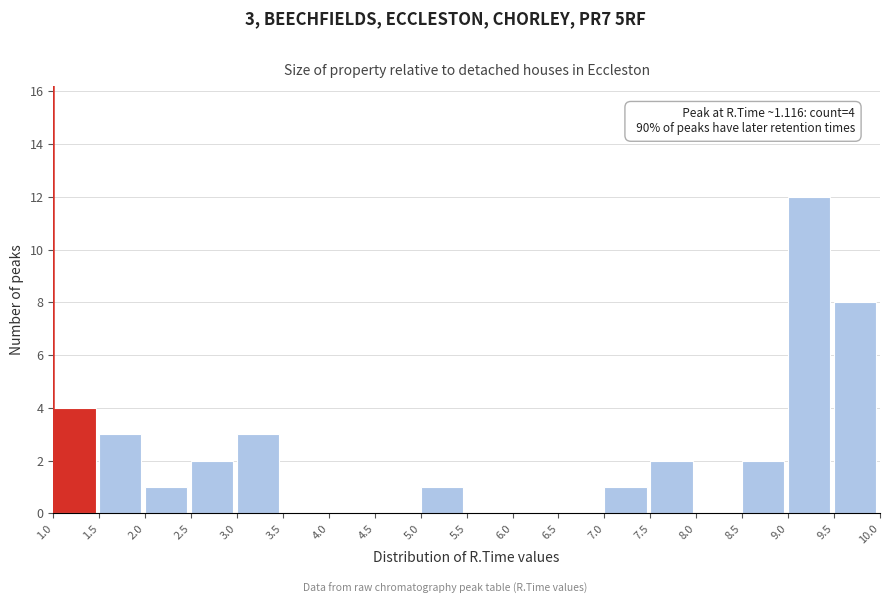

Which range on the x-axis has the tallest bar?

9.0 to 9.5